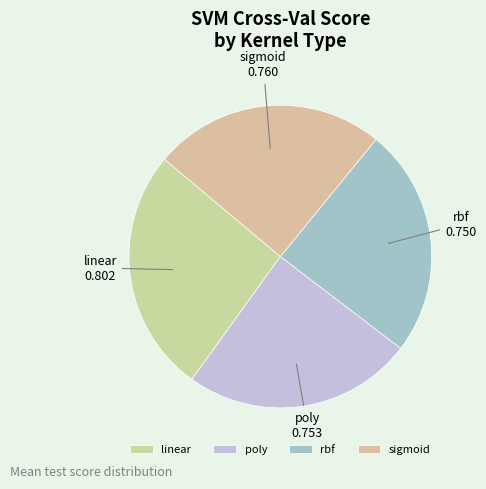

Combined, do sigmoid and poly account for over 50%?

No